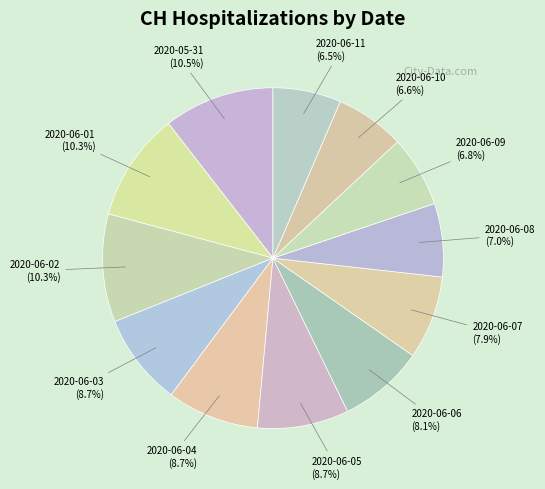

To the nearest percent, what is the difference between the largest and smallest slice percentages?

4%